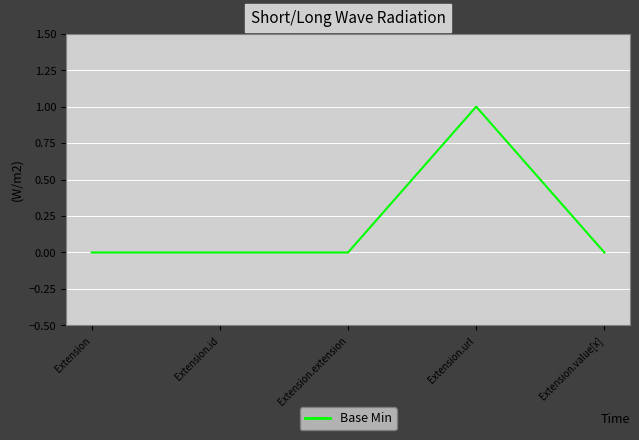

Reading left to right, list all the values displayed in this chart.

Extension=0	Extension.id=0	Extension.extension=0	Extension.url=1	Extension.value[x]=0